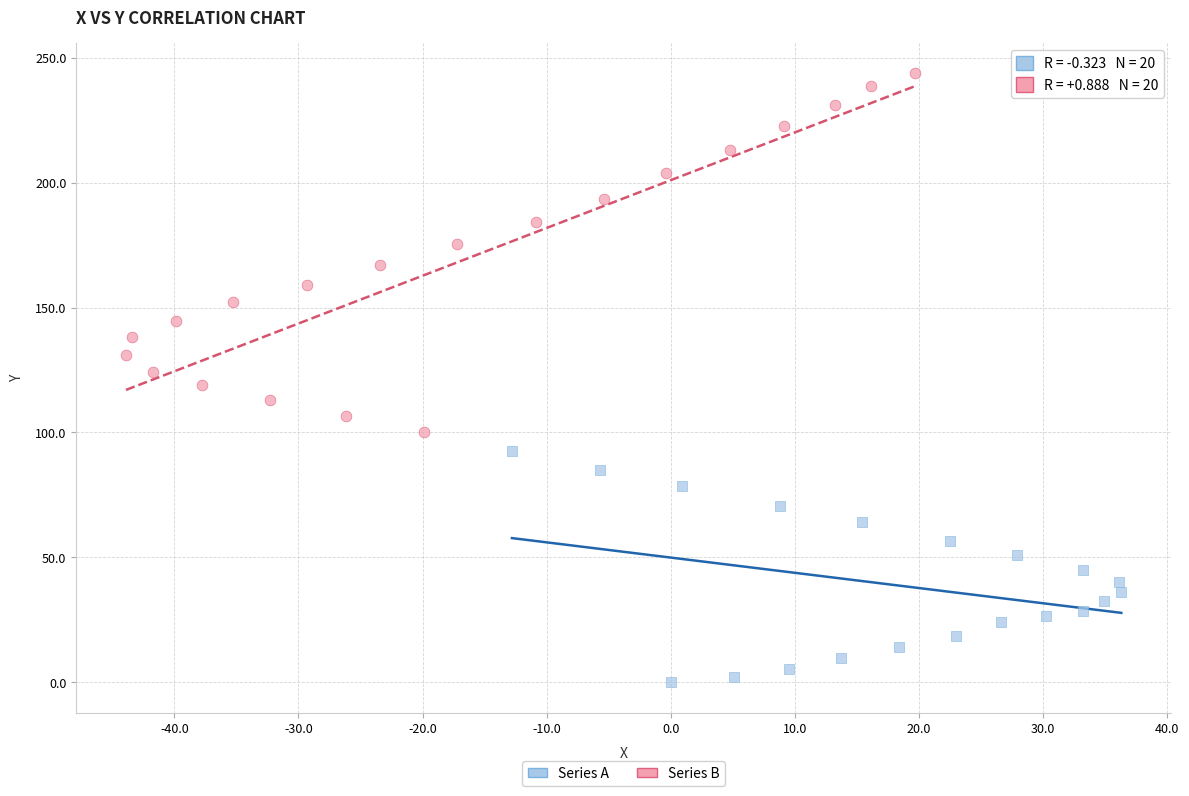

Which series has the widest spread of Y values?

Series B